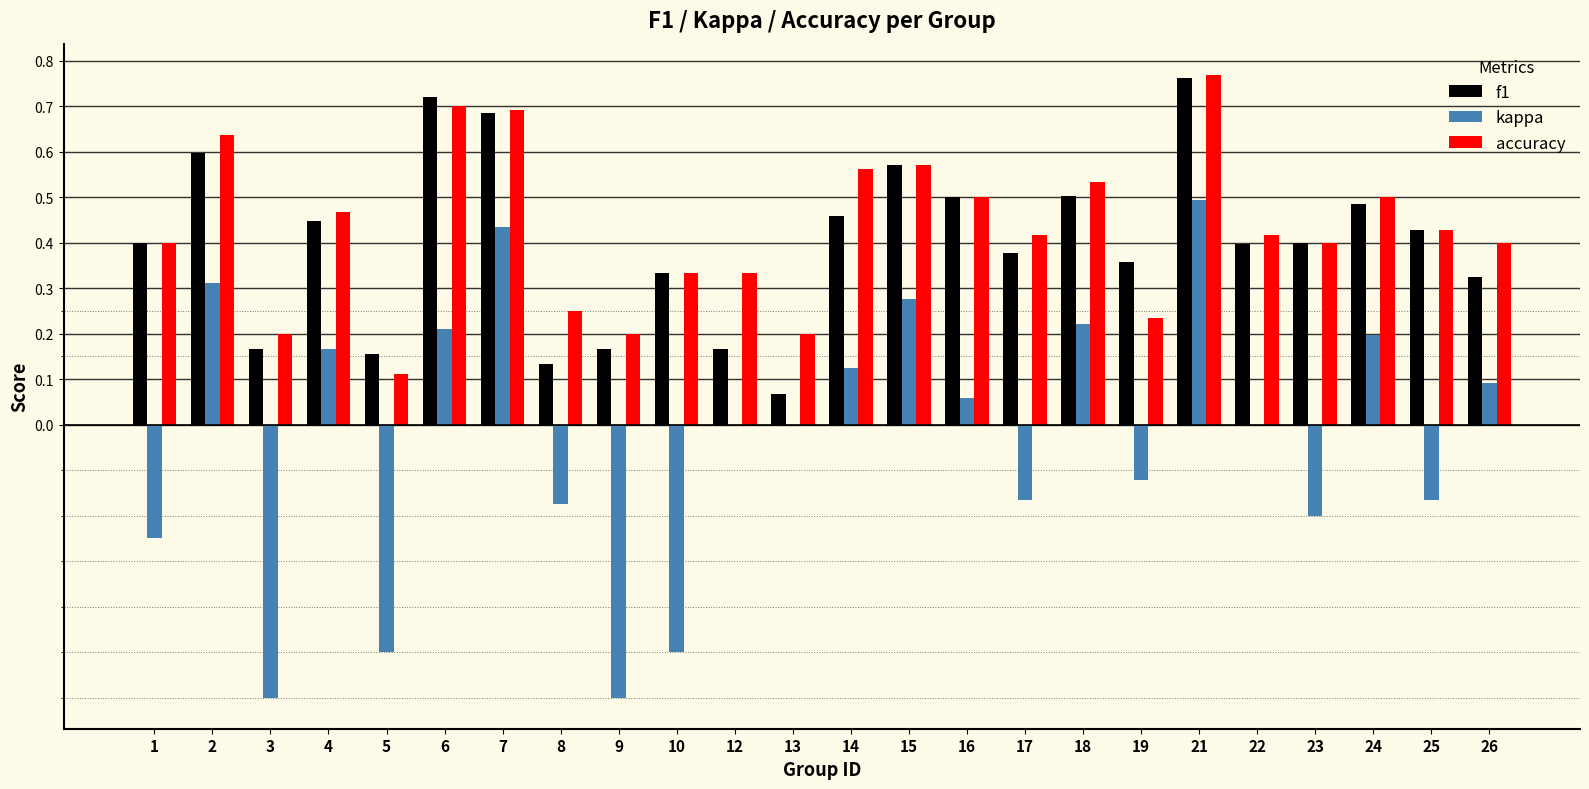

Between 12 and 22, which series saw the biggest shift?

f1